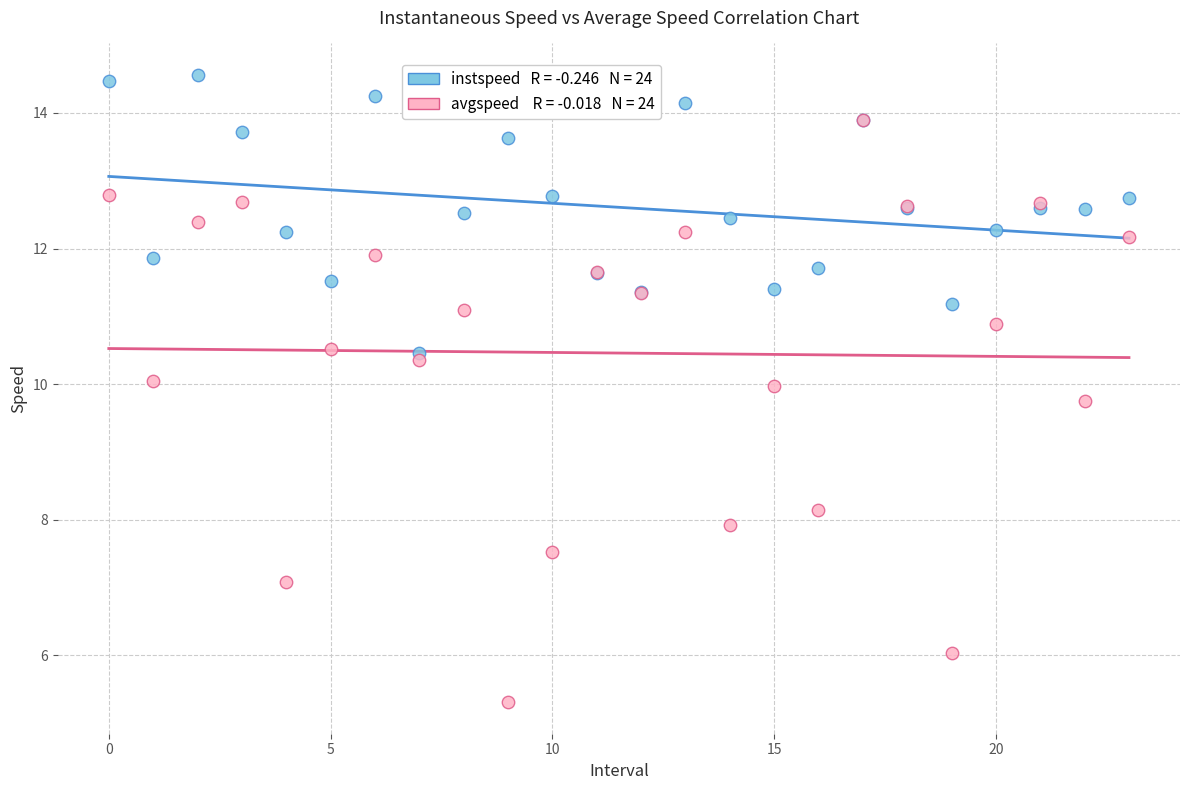

Across all series, what Y value is closest to 9?

9.7